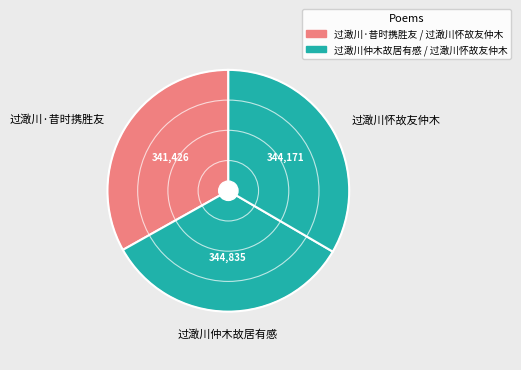

Does 过澉川怀故友仲木 account for over 50% of the chart?

No